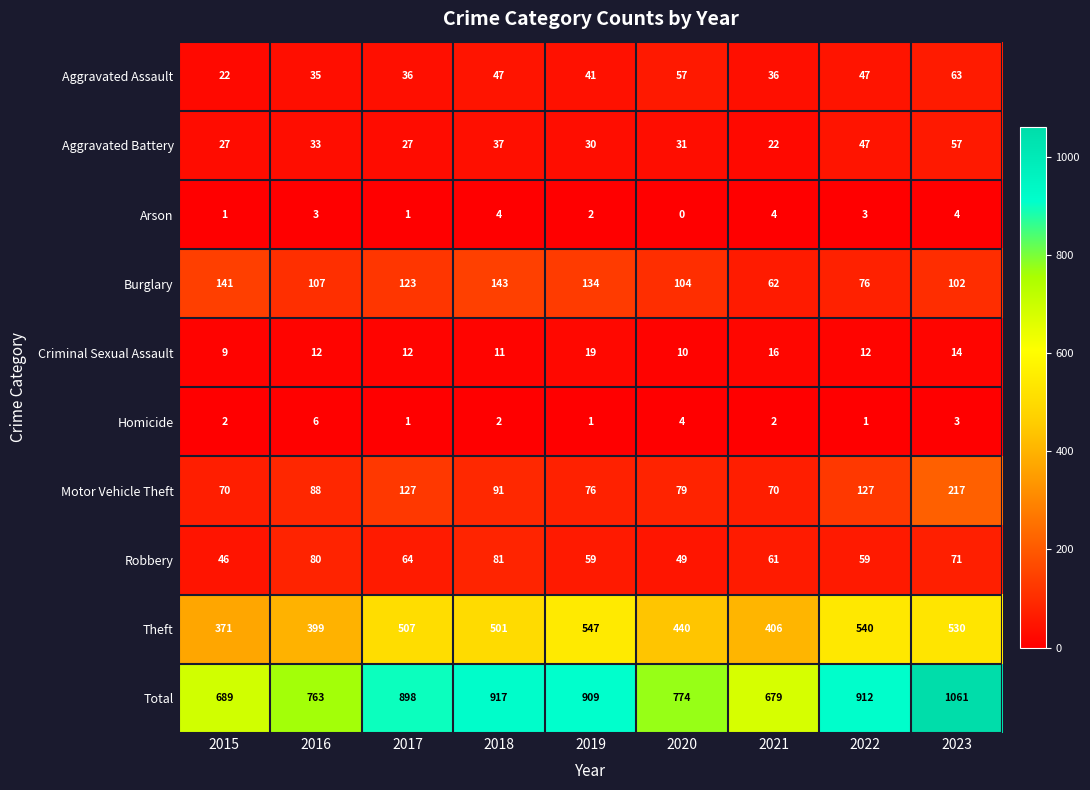

List the series in order of their peak value, highest first.

Total, Theft, Motor Vehicle Theft, Burglary, Robbery, Aggravated Assault, Aggravated Battery, Criminal Sexual Assault, Homicide, Arson